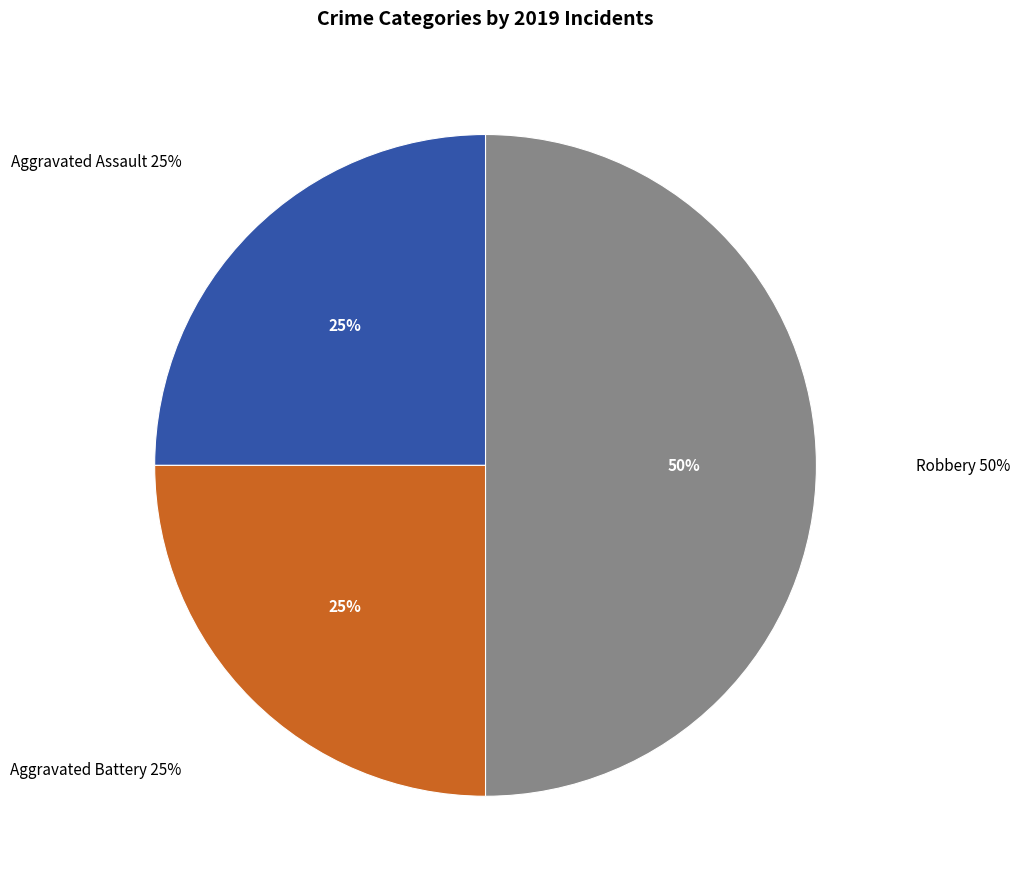

Between Aggravated Assault and Robbery, which is larger?

Robbery